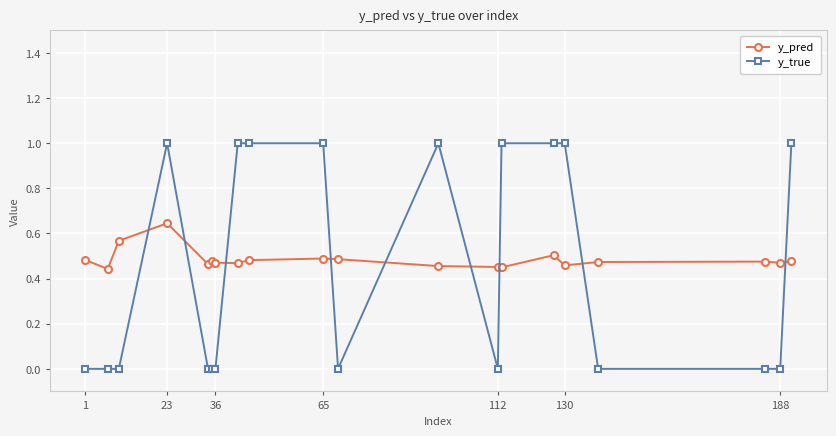

Does the chart have visible grid lines?

Yes